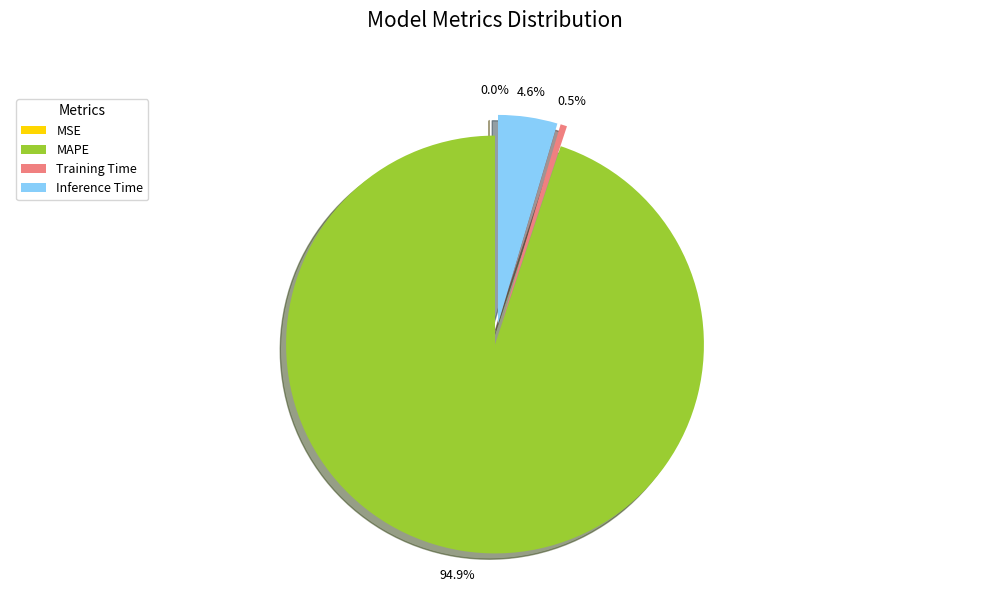

Count the number of slices in the pie.

4